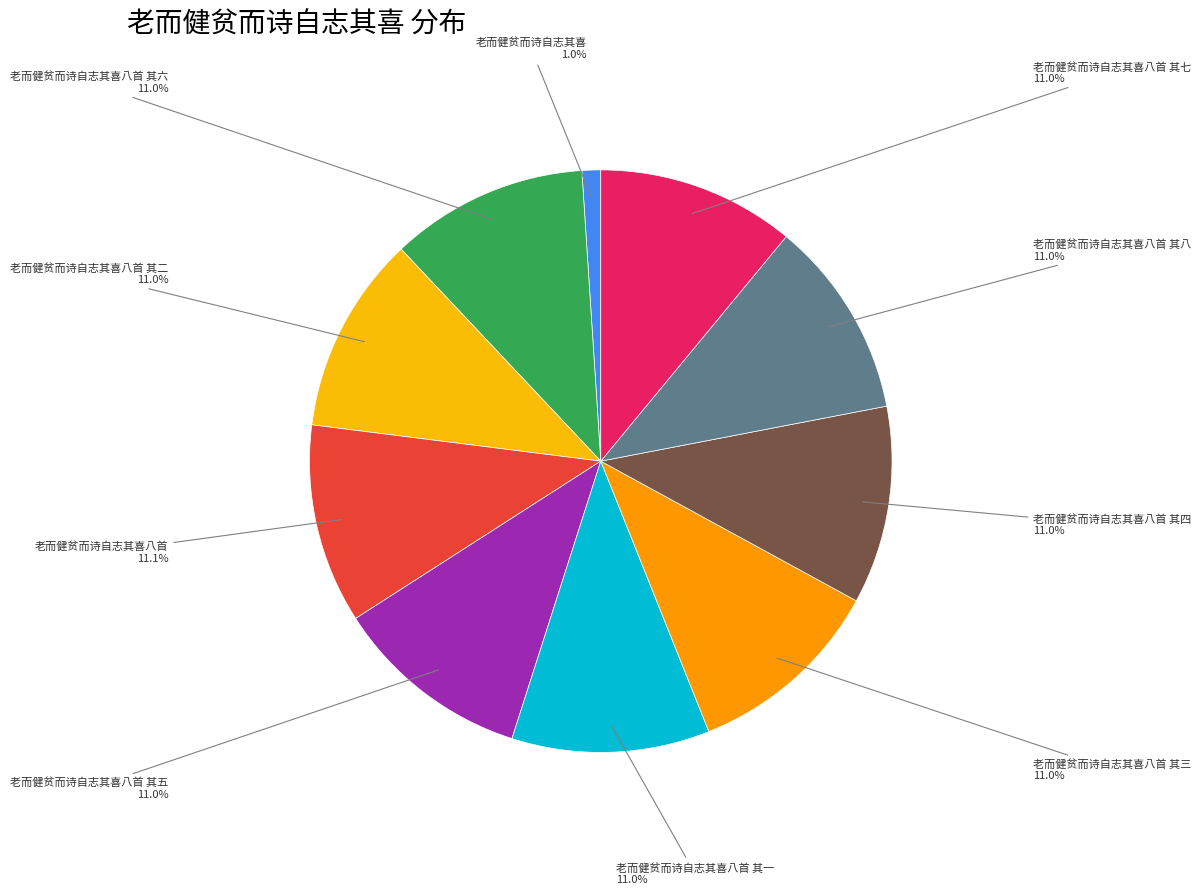

Which slice is the smallest?

老而健贫而诗自志其喜